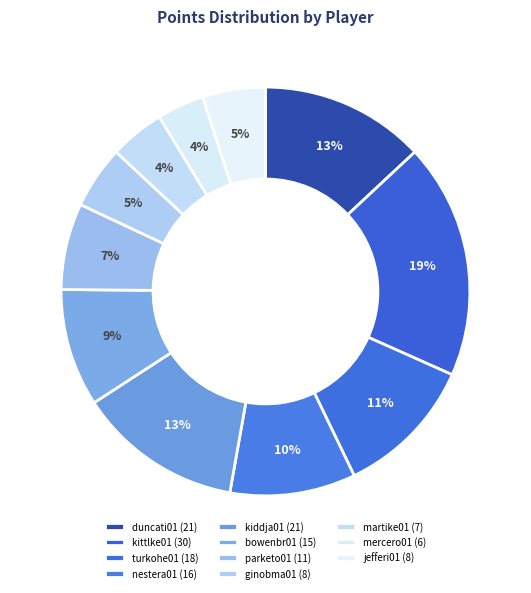

How many segments does this pie chart have?

11